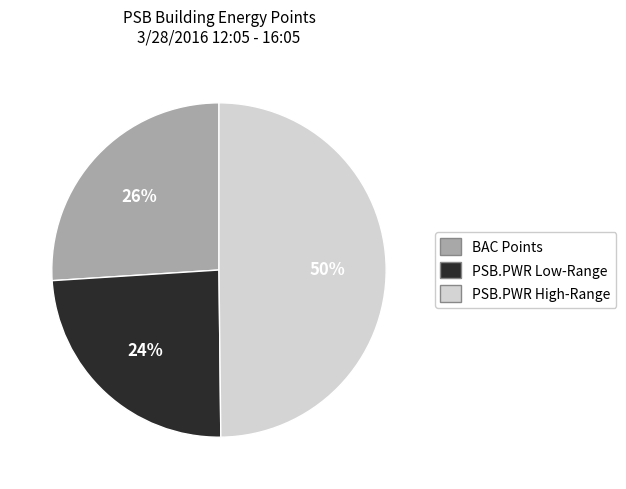

Which category has the biggest portion of the pie?

PSB.PWR High-Range